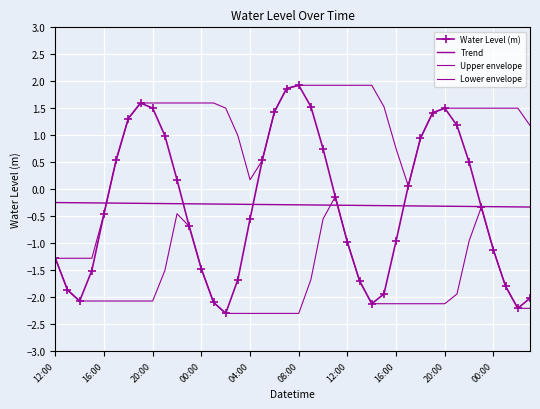

True or false: Upper envelope and Water Level (m) cross at least once.

False